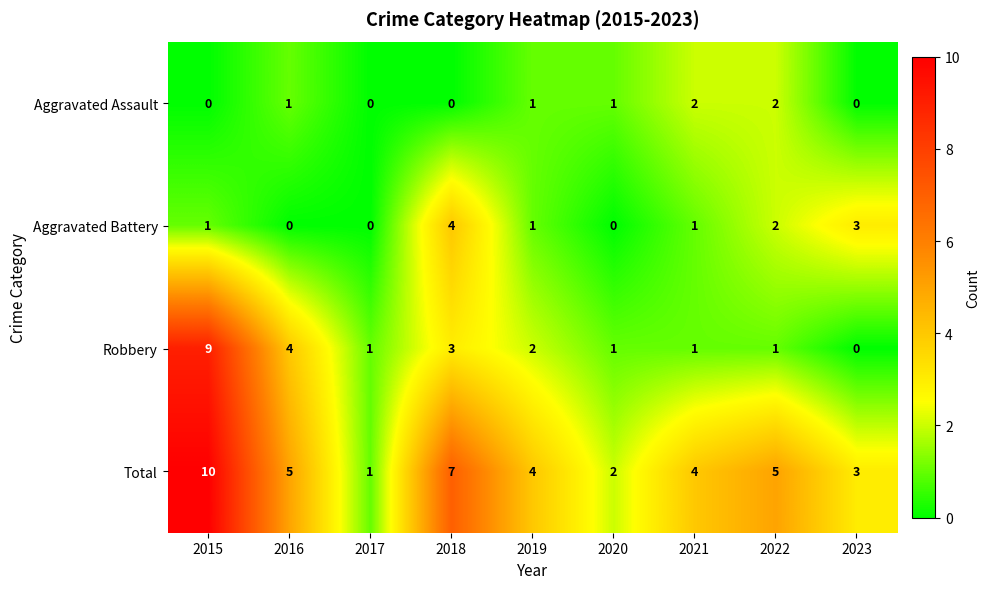

What is the difference between the second highest and minimum values in the Robbery series?

4